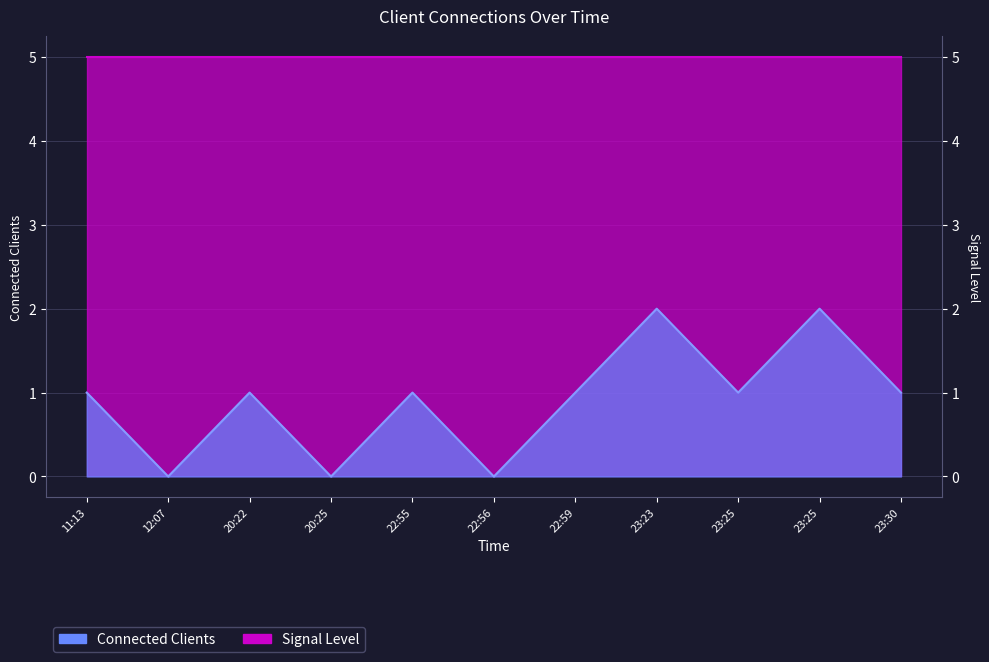

Reading left to right, transcribe all the data shown in this chart.

1	0	1	0	1	0	1	2	1	2	1